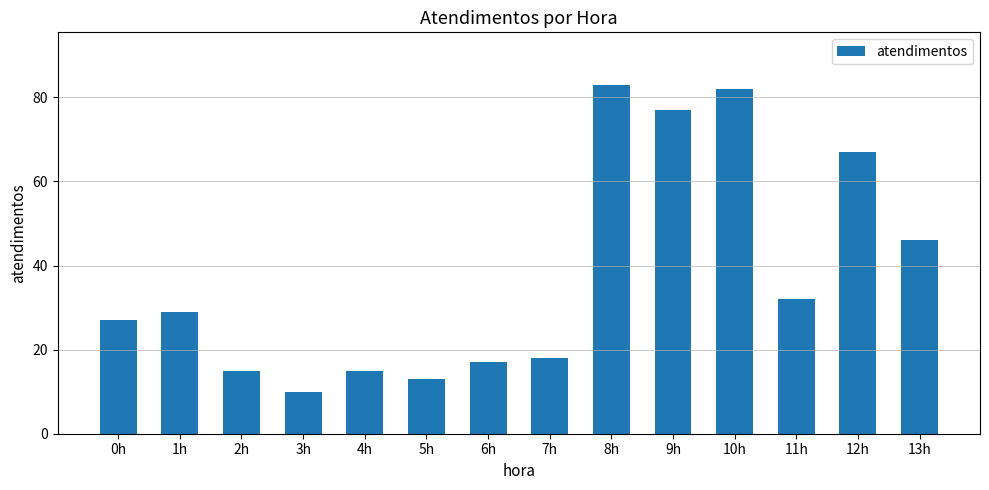

What is the change in value from 6h to 13h?

+29